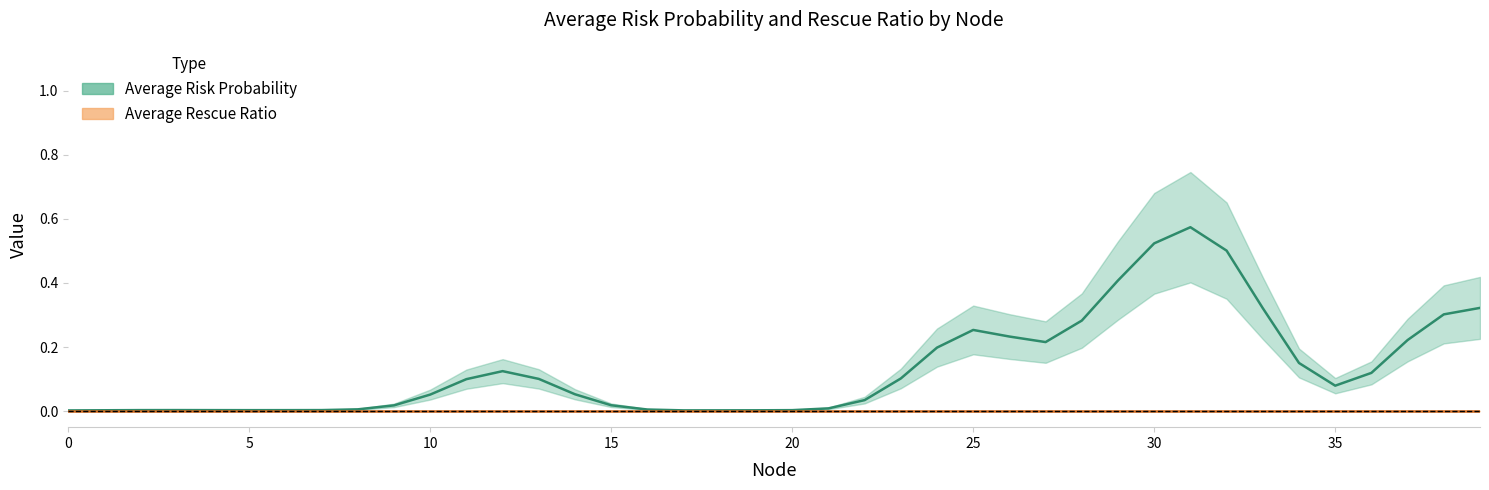

At which label is Average Rescue Ratio closest to 0?

1